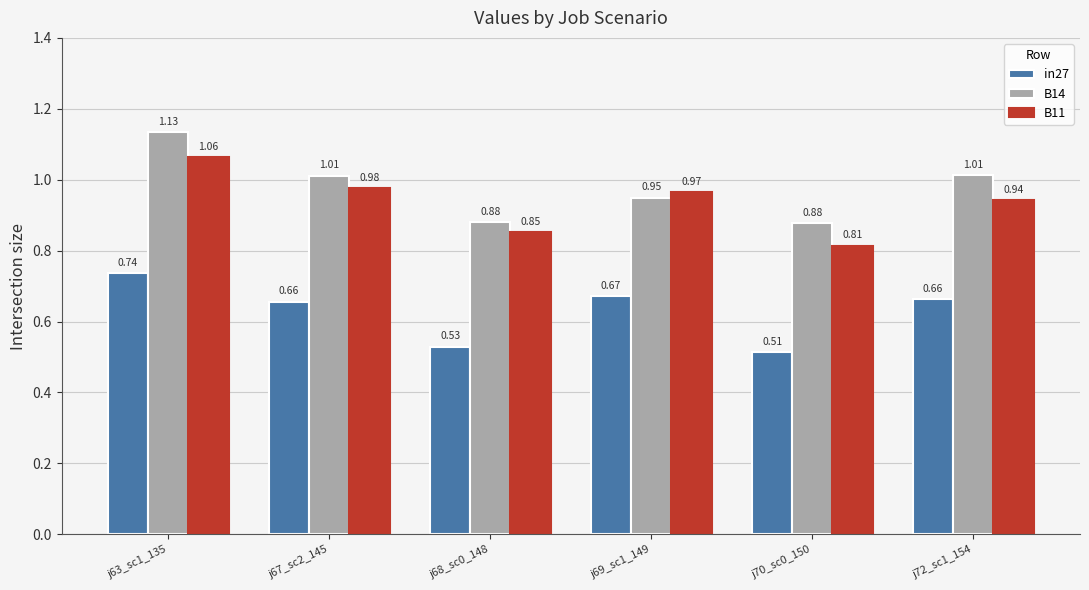

At j69_sc1_149, list the series in order from smallest to largest.

in27, B14, B11